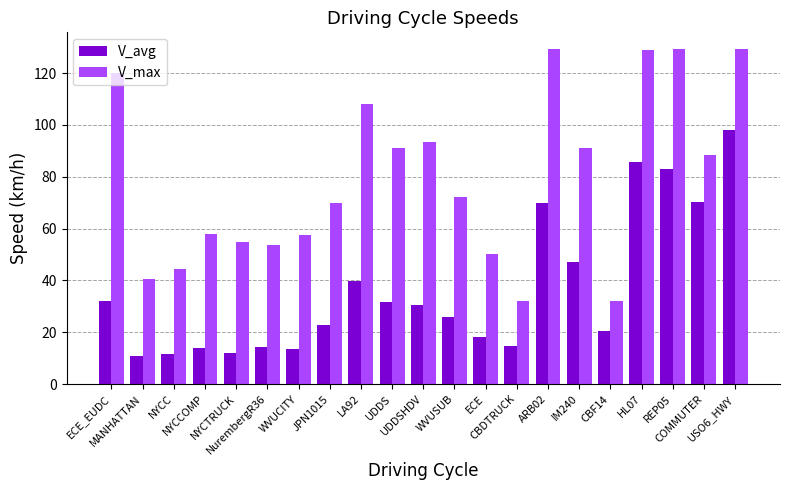

Rank the series by their maximum value, from lowest to highest.

V_avg, V_max